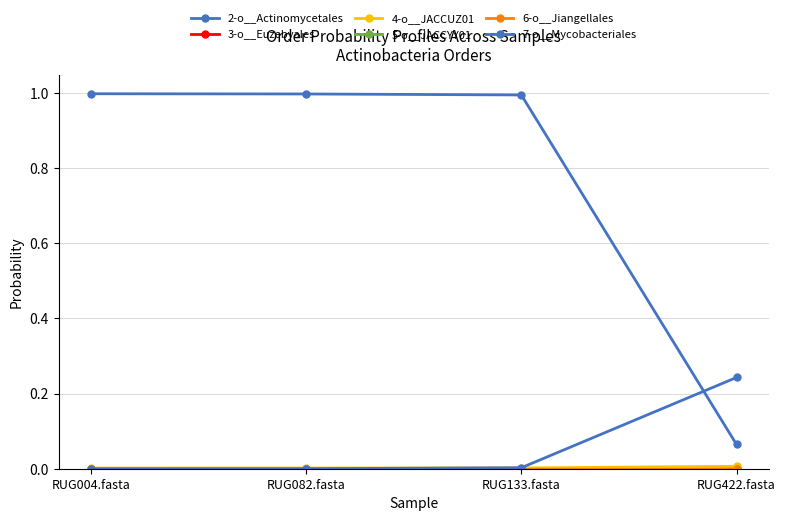

List the series in order of their peak value, highest first.

2-o__Actinomycetales, 7-o__Mycobacteriales, 4-o__JACCUZ01, 3-o__Euzebyales, 5-o__JACCYY01, 6-o__Jiangellales